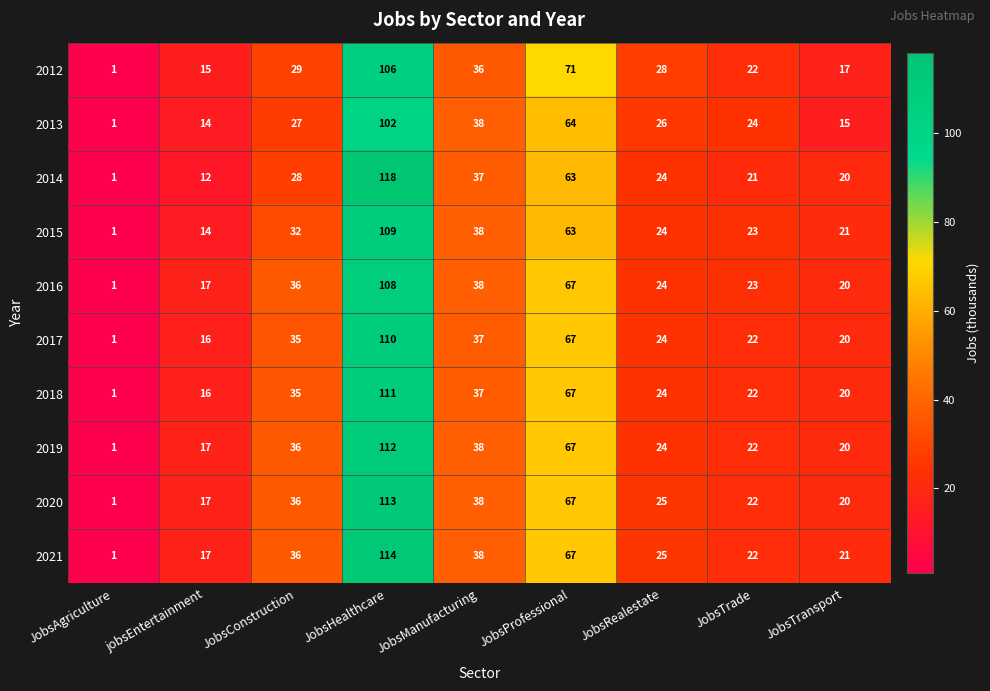

What is the difference between the maximum and minimum values in the 2019 series?

111